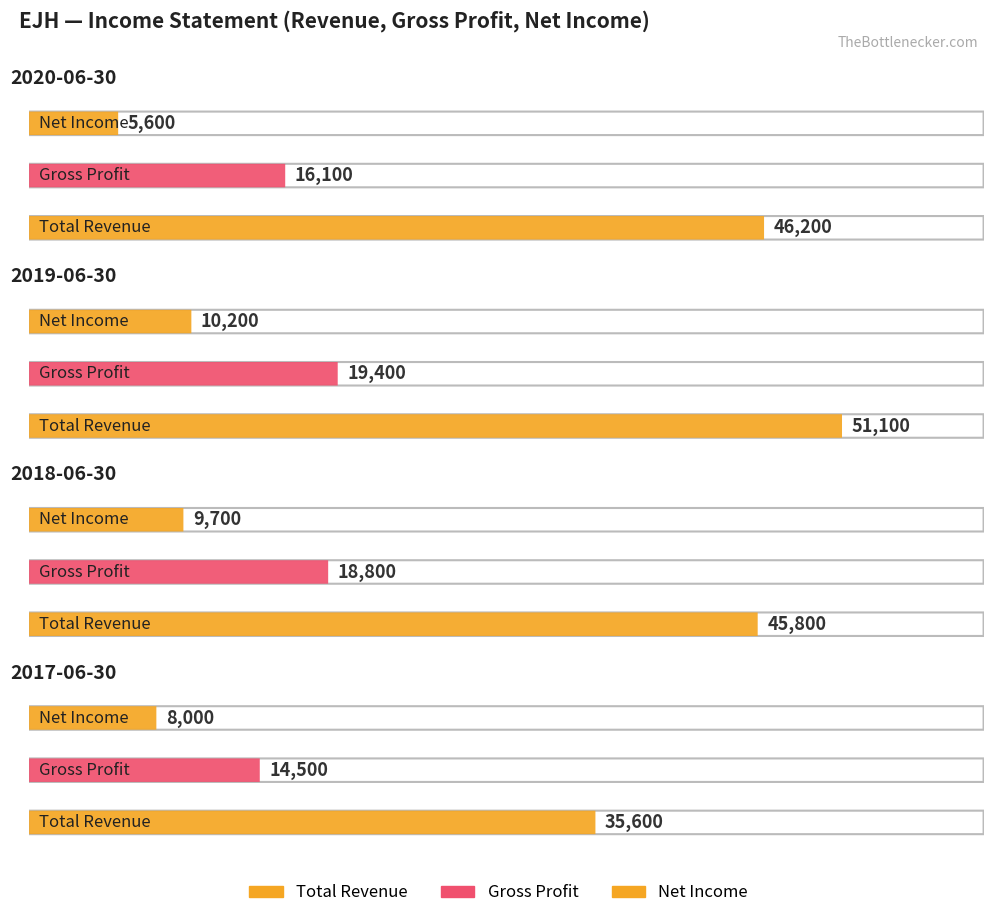

How many values in the Total Revenue series exceed 46200?

1